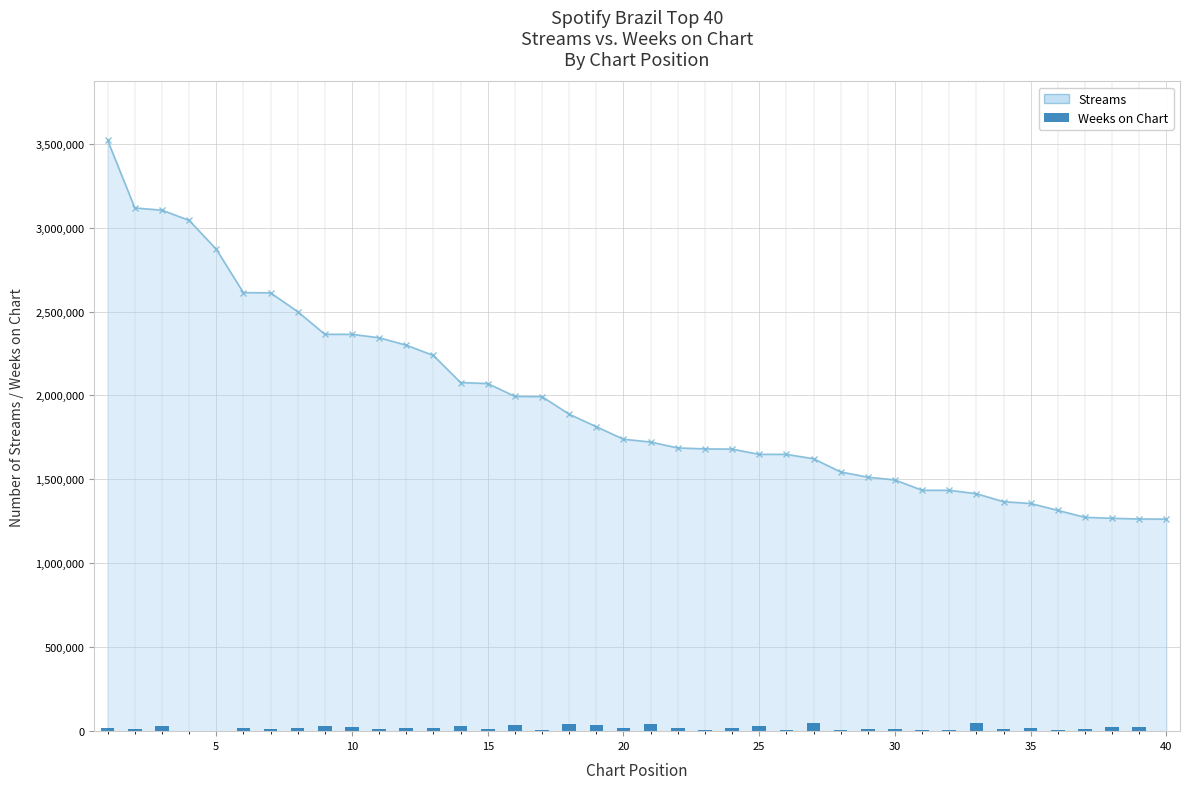

Rank the categories by value from lowest to highest.

40, 39, 38, 37, 36, 35, 34, 33, 32, 31, 30, 29, 28, 27, 26, 25, 24, 23, 22, 21, 20, 19, 18, 17, 16, 15, 14, 13, 12, 11, 10, 9, 8, 7, 6, 5, 4, 3, 2, 1